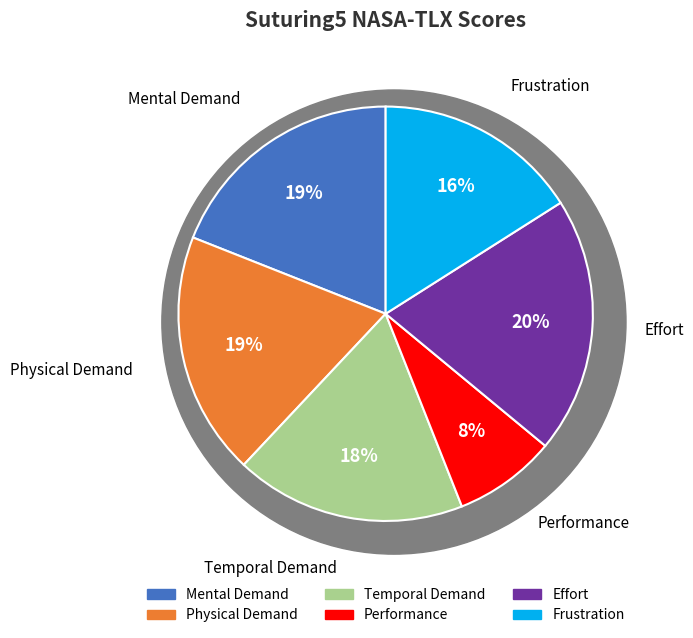

To the nearest percent, what is the difference between the largest and smallest slice percentages?

12%